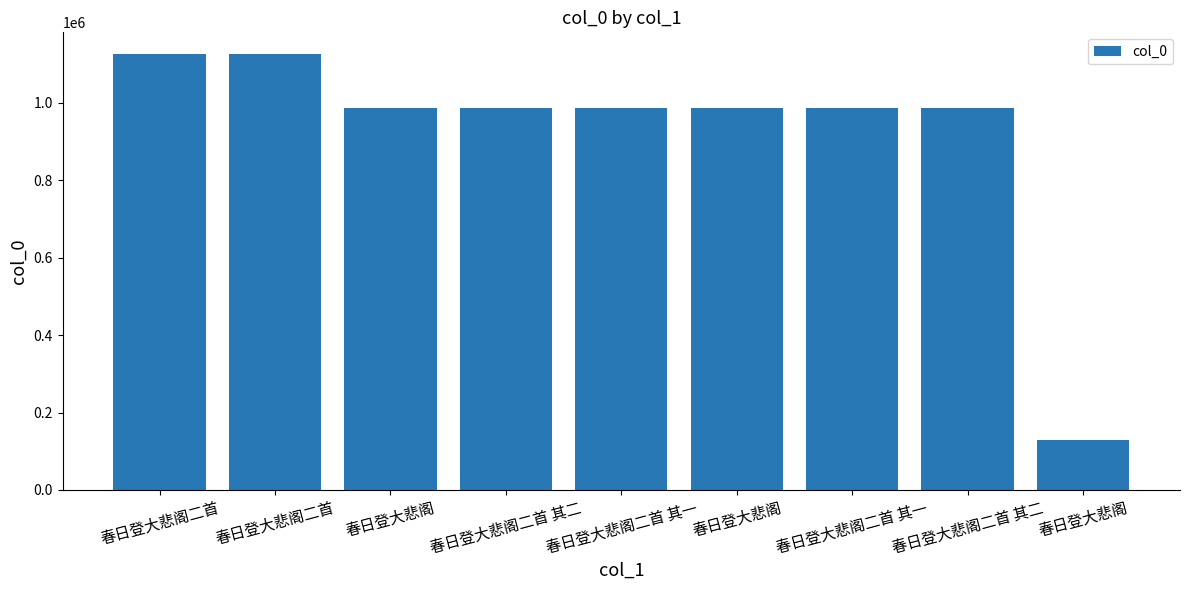

What is the approximate value at 春日登大悲阁二首?

1125995